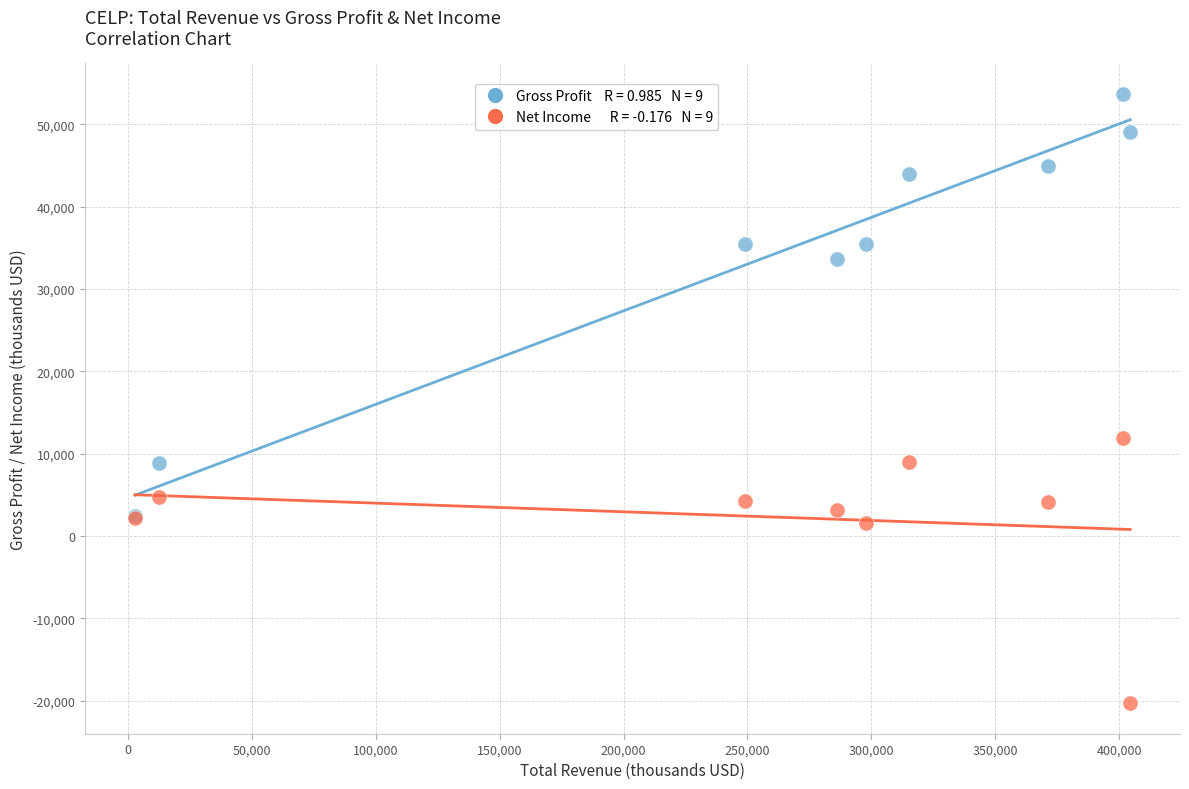

Across all series, what Y value is closest to 16700?

11900